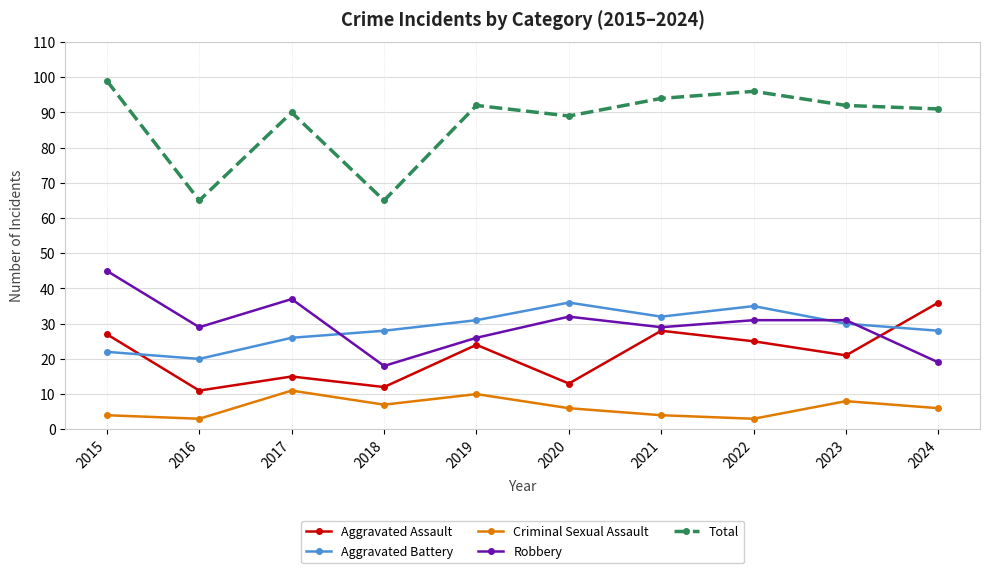

Reading right to left, what are all the values shown in this chart?

Aggravated Assault: 2024=36	2023=21	2022=25	2021=28	2020=13	2019=24	2018=12	2017=15	2016=11	2015=27
Aggravated Battery: 2024=28	2023=30	2022=35	2021=32	2020=36	2019=31	2018=28	2017=26	2016=20	2015=22
Criminal Sexual Assault: 2024=6	2023=8	2022=3	2021=4	2020=6	2019=10	2018=7	2017=11	2016=3	2015=4
Robbery: 2024=19	2023=31	2022=31	2021=29	2020=32	2019=26	2018=18	2017=37	2016=29	2015=45
Total: 2024=91	2023=92	2022=96	2021=94	2020=89	2019=92	2018=65	2017=90	2016=65	2015=99